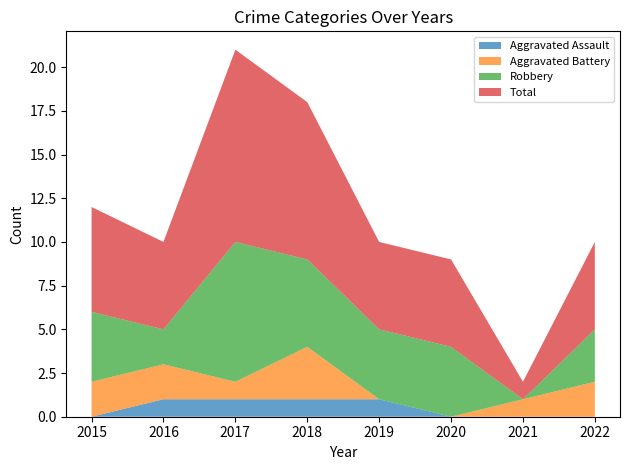

Reading left to right, what are all the values shown in this chart?

Aggravated Assault: 0	1	1	1	1	0	0	0
Aggravated Battery: 2	2	1	3	0	0	1	2
Robbery: 4	2	8	5	4	4	0	3
Total: 6	5	11	9	5	5	1	5